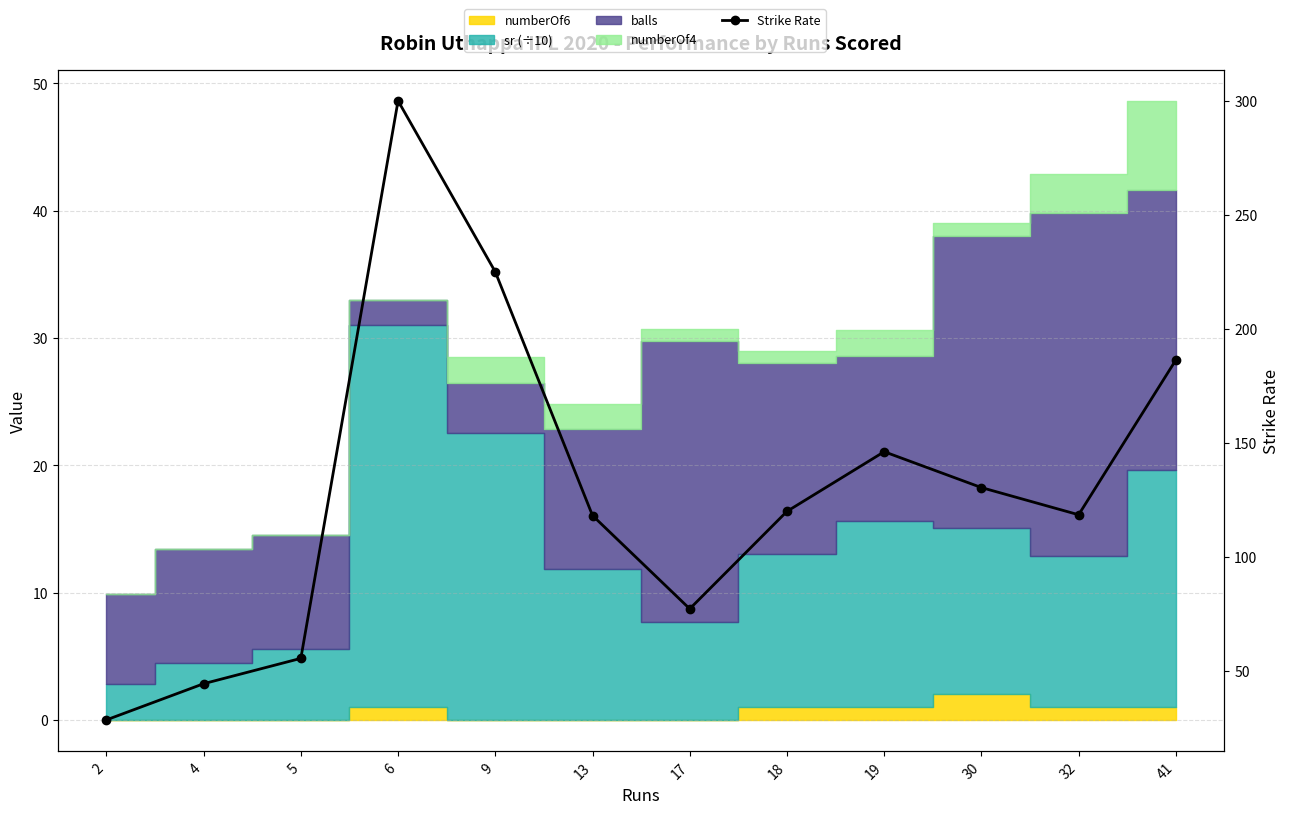

Rank the categories by value from highest to lowest.

6, 9, 41, 19, 30, 18, 32, 13, 17, 5, 4, 2